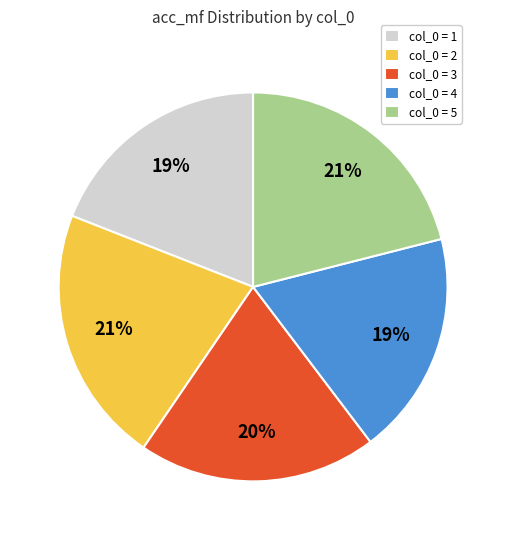

To the nearest percent, what is the average slice percentage?

20%